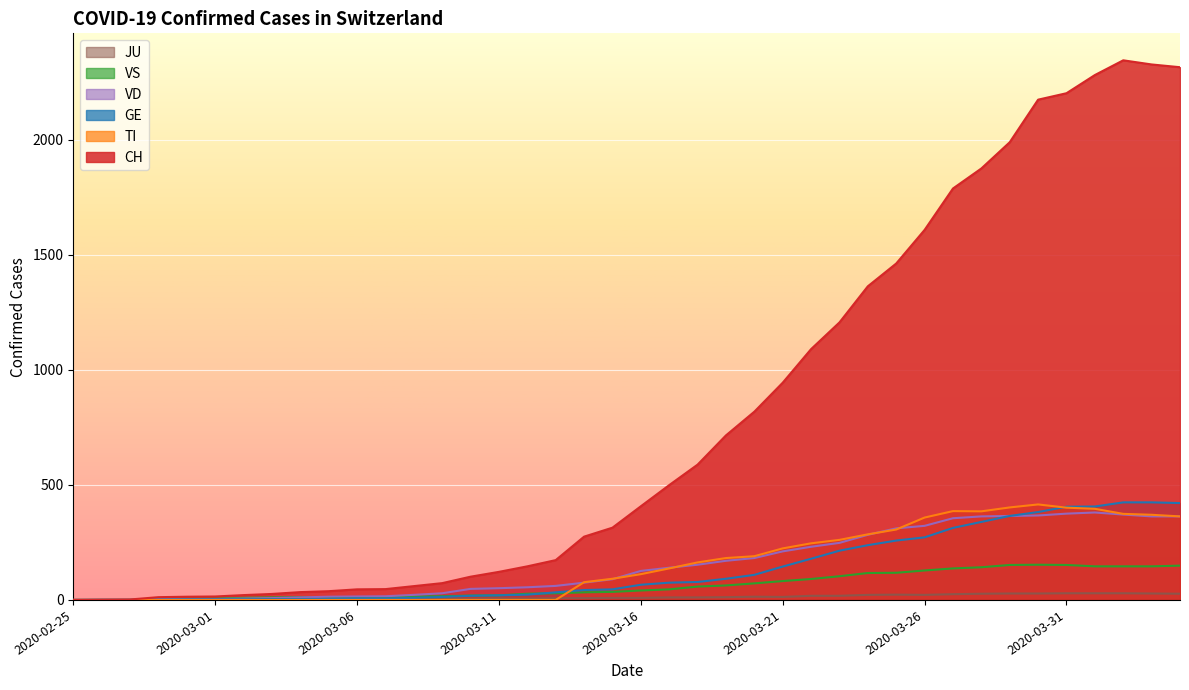

What is the difference between the highest and lowest values at 2020-02-29?

14